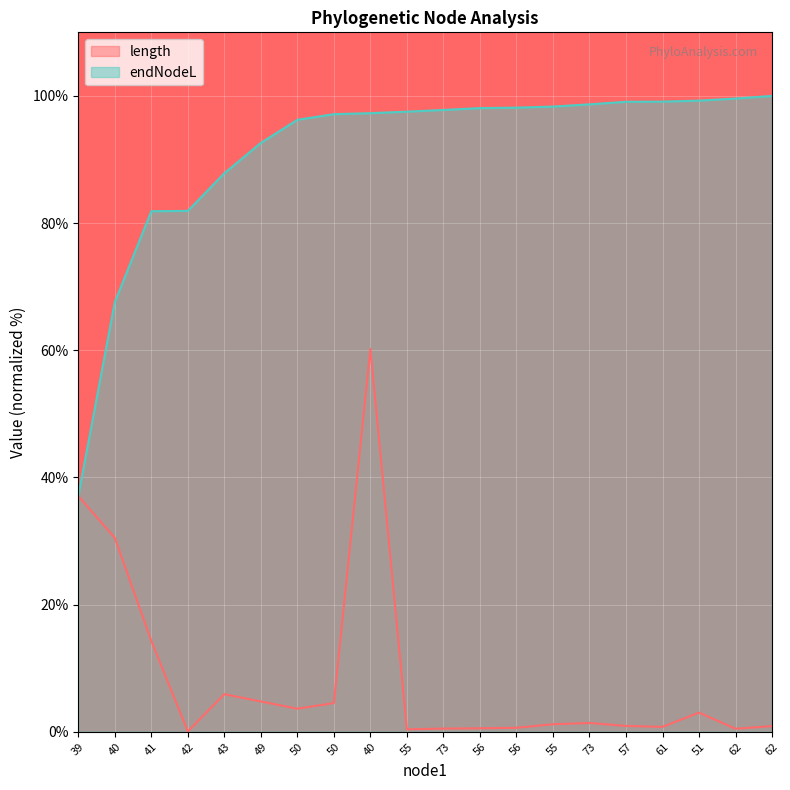

What is the sum of the length values at 51 and 73?

4.4